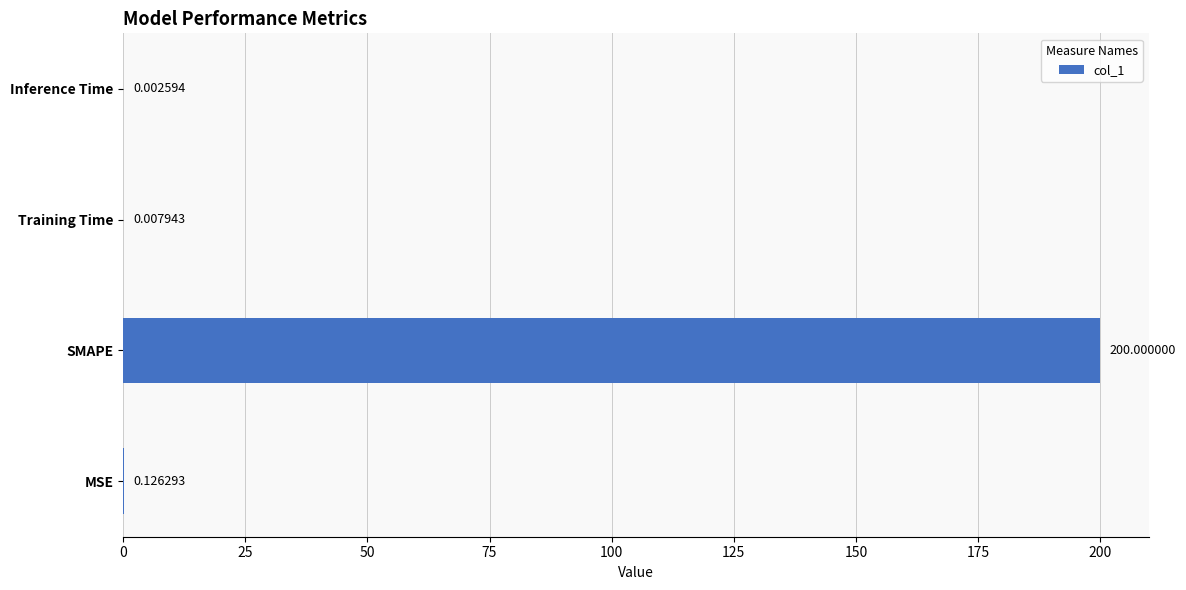

What is the change in value from SMAPE to Inference Time?

-200.0